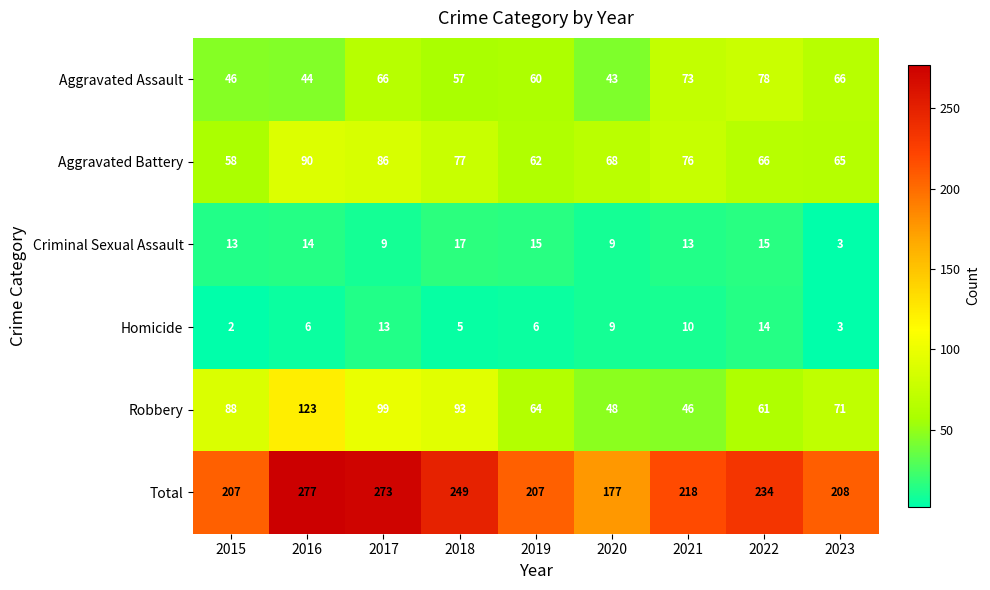

How many categories are shown in the chart?

9